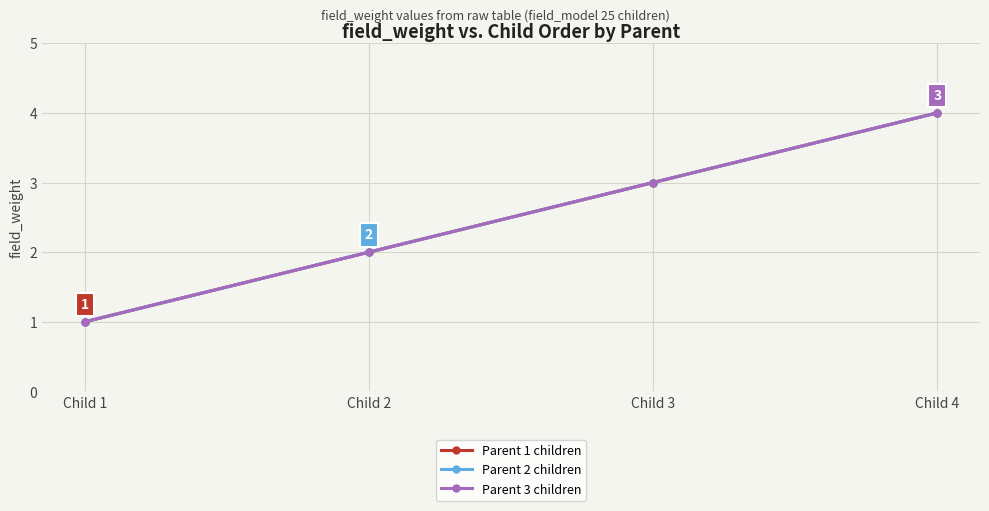

Between Child 1 and Child 3, which series saw the biggest shift?

Parent 1 children